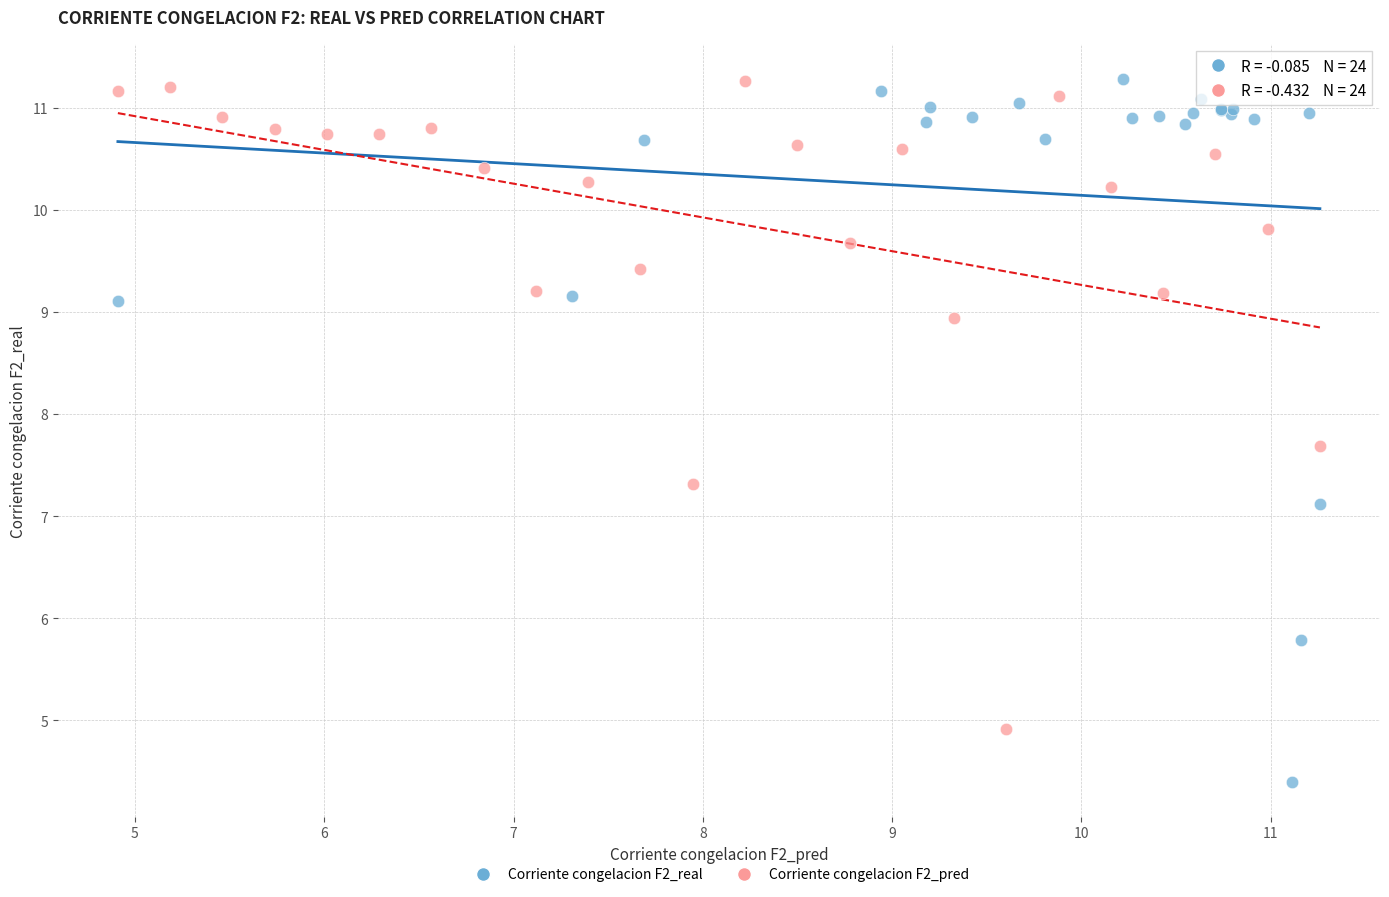

Which series has the largest Y range (max minus min)?

Corriente congelacion F2_real